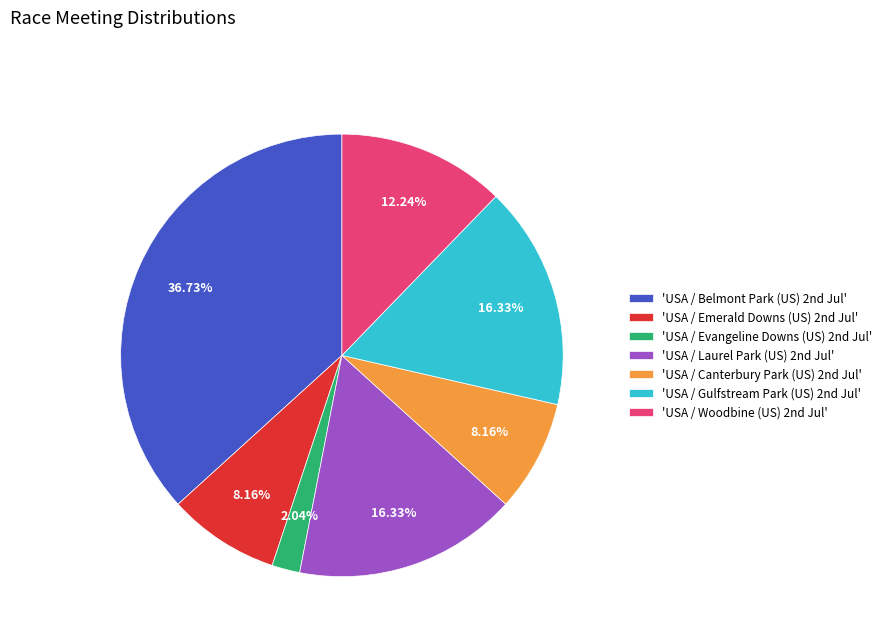

To the nearest percent, what is the average slice percentage?

14%